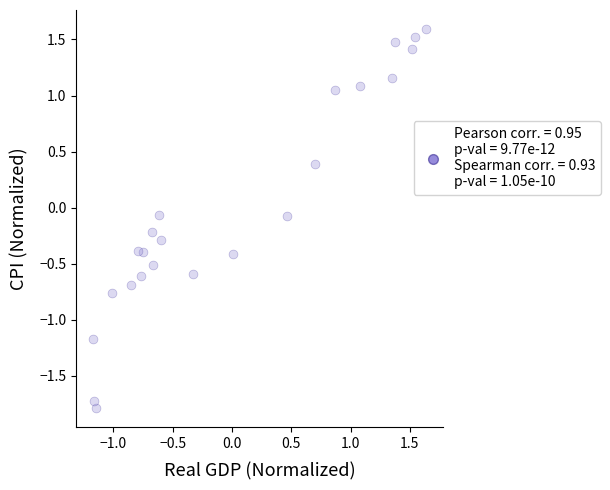

What is the range of X values (max minus min)?

2.8